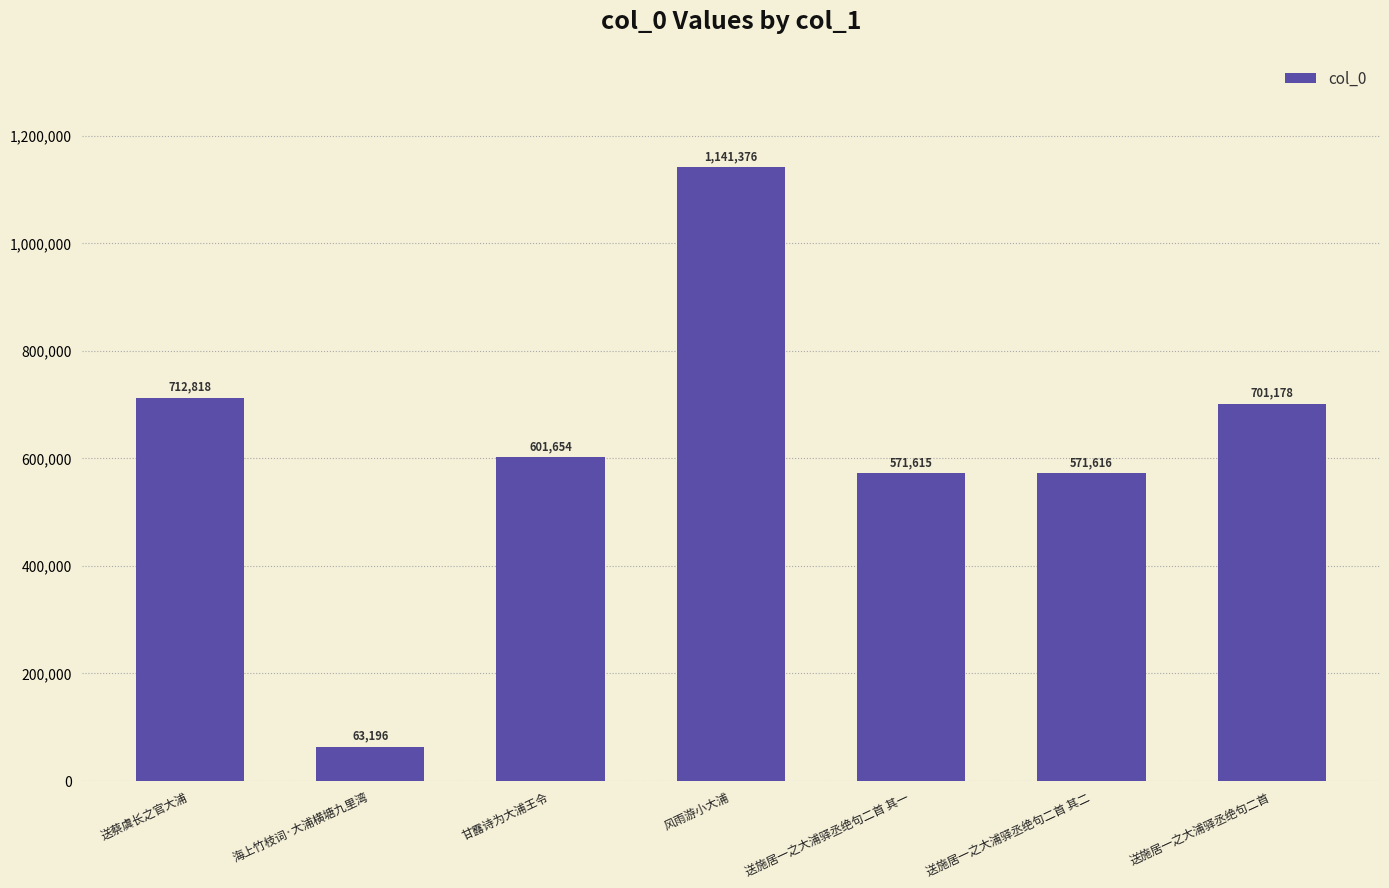

The chart shows a value of 63196 at 海上竹枝词·大浦横塘九里湾. True or false?

True